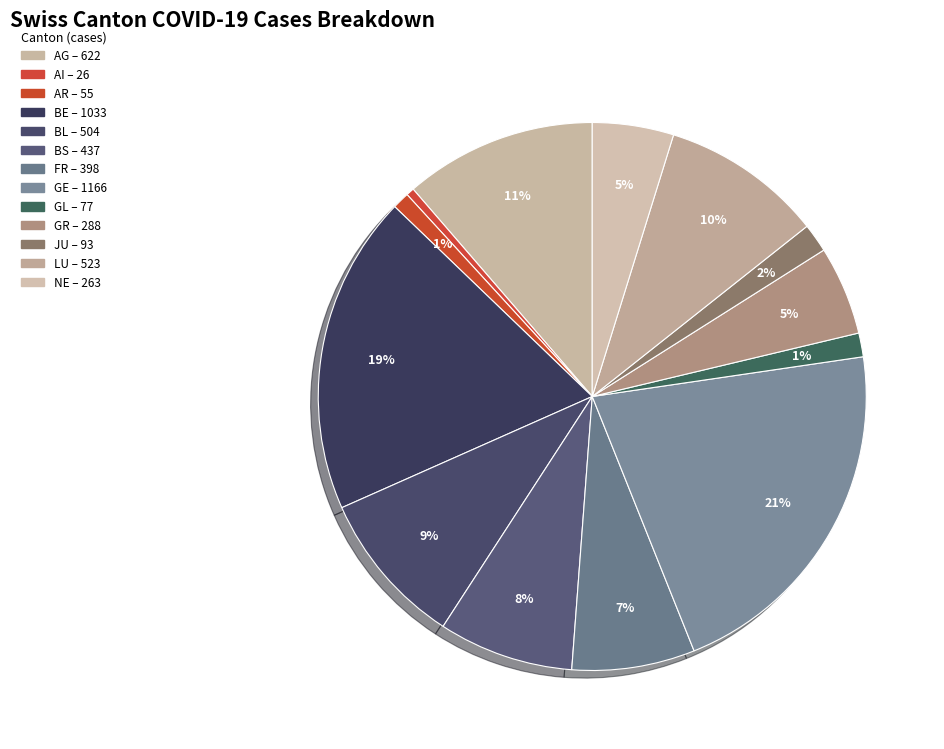

Is it true that GL is 10% of the pie?

False